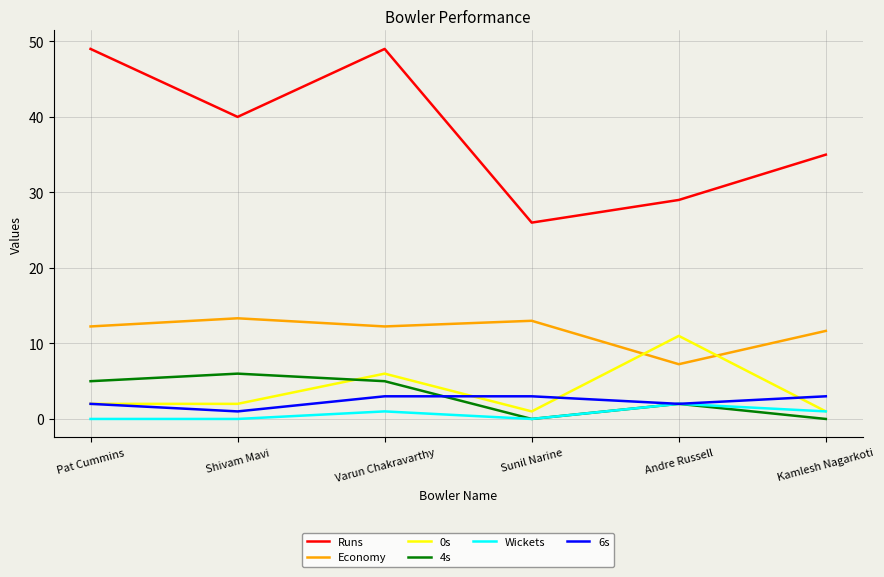

Which series changed the most between Pat Cummins and Andre Russell?

Runs